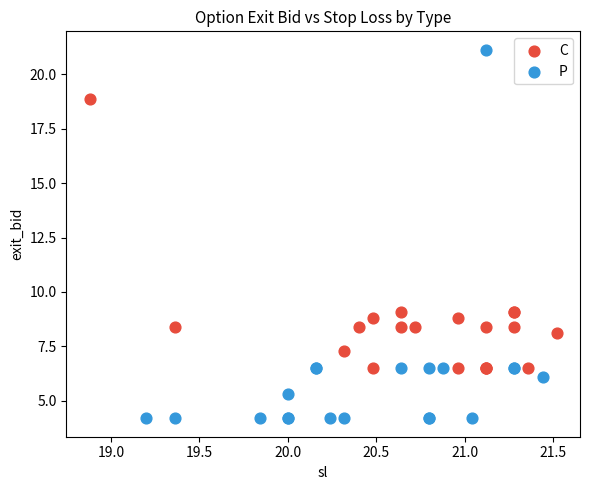

Which series reaches the maximum Y coordinate?

P